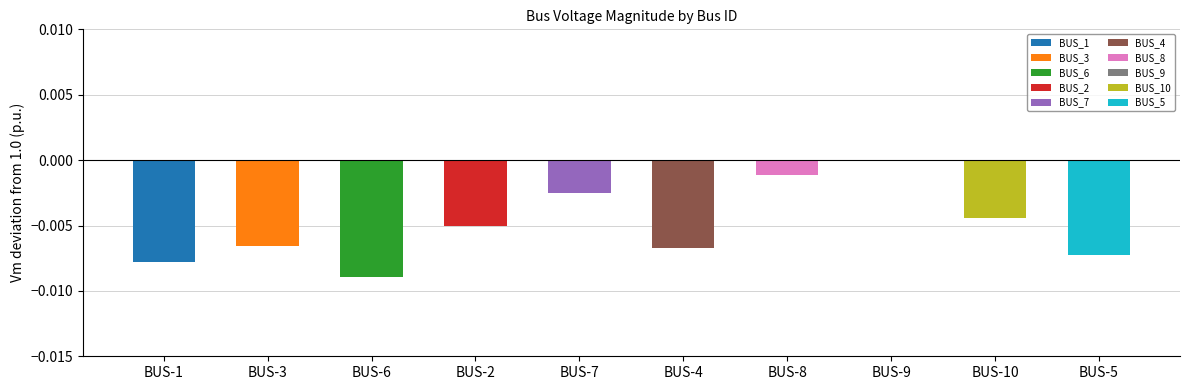

Does the chart contain stacked bars?

No